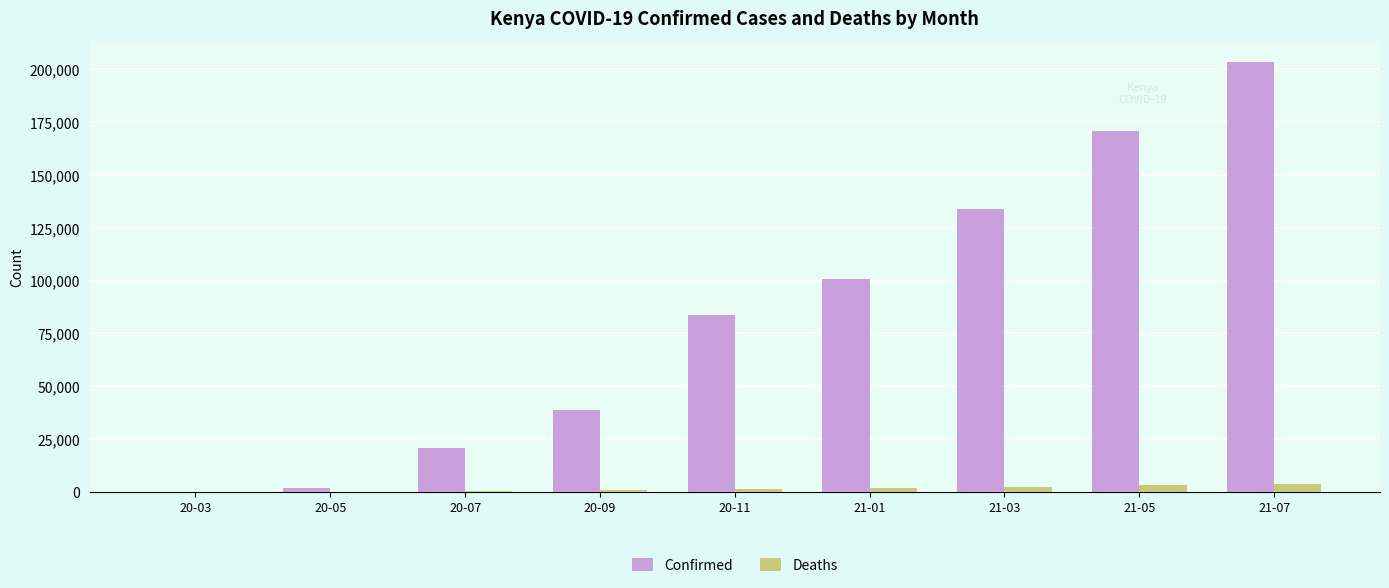

The value of Confirmed at 20-11 is 83618. True or false?

True